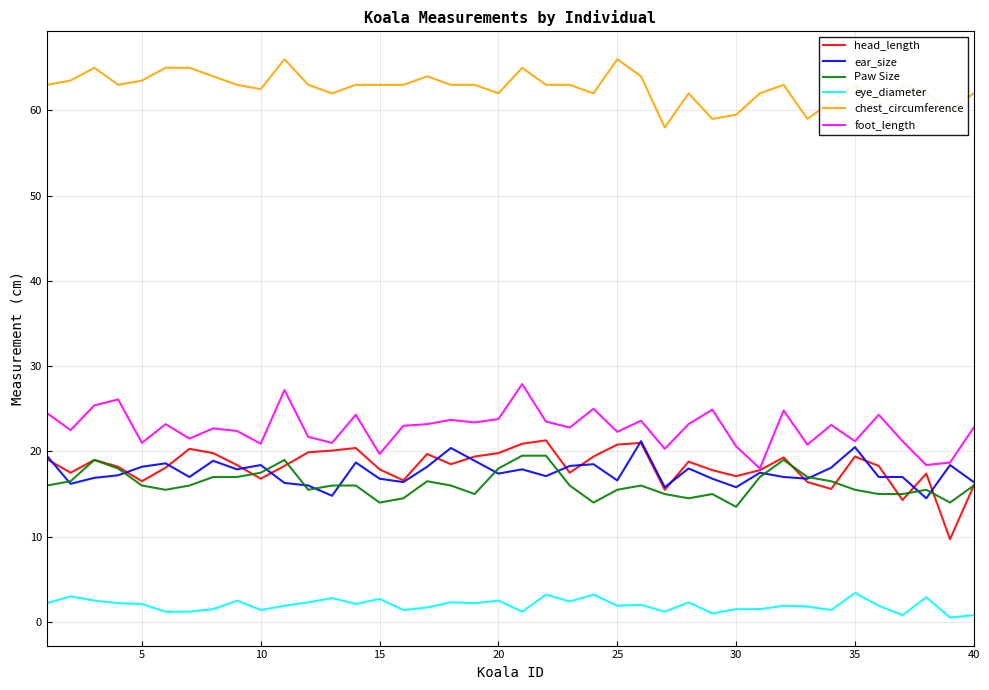

What is the minimum value for ear_size?

14.5